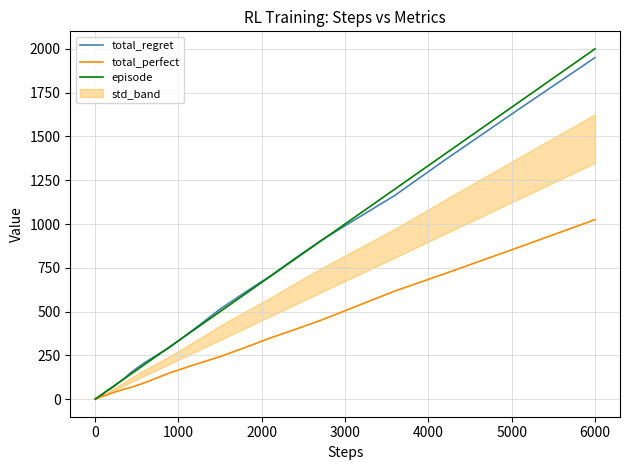

What is the maximum value for total_perfect?

1025